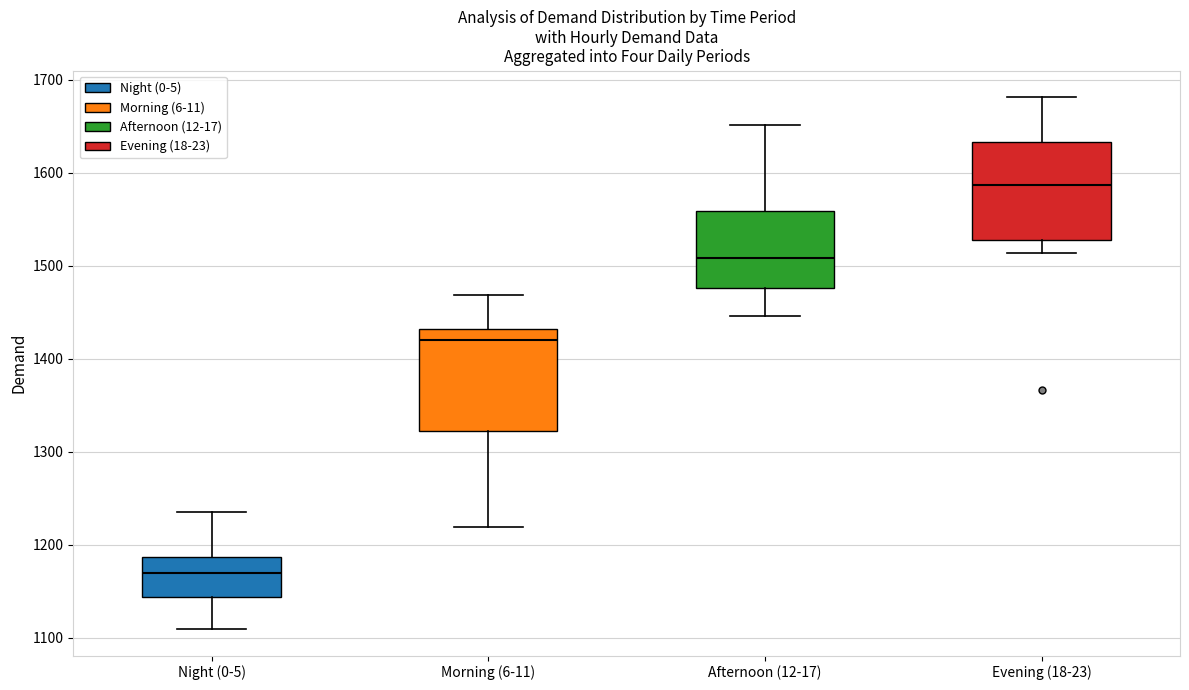

Reading left to right, transcribe this box plot: for each box, give where its median line is, the range the box spans, and where its two whiskers end, as read against the y-axis. The values are not printed on the chart, so give them approximately, as read against the axis.

Night (0-5): median 1170, box 1140 to 1190, whiskers 1110 to 1240
Morning (6-11): median 1420, box 1320 to 1430, whiskers 1220 to 1470
Afternoon (12-17): median 1510, box 1480 to 1560, whiskers 1450 to 1650
Evening (18-23): median 1590, box 1530 to 1630, whiskers 1510 to 1680